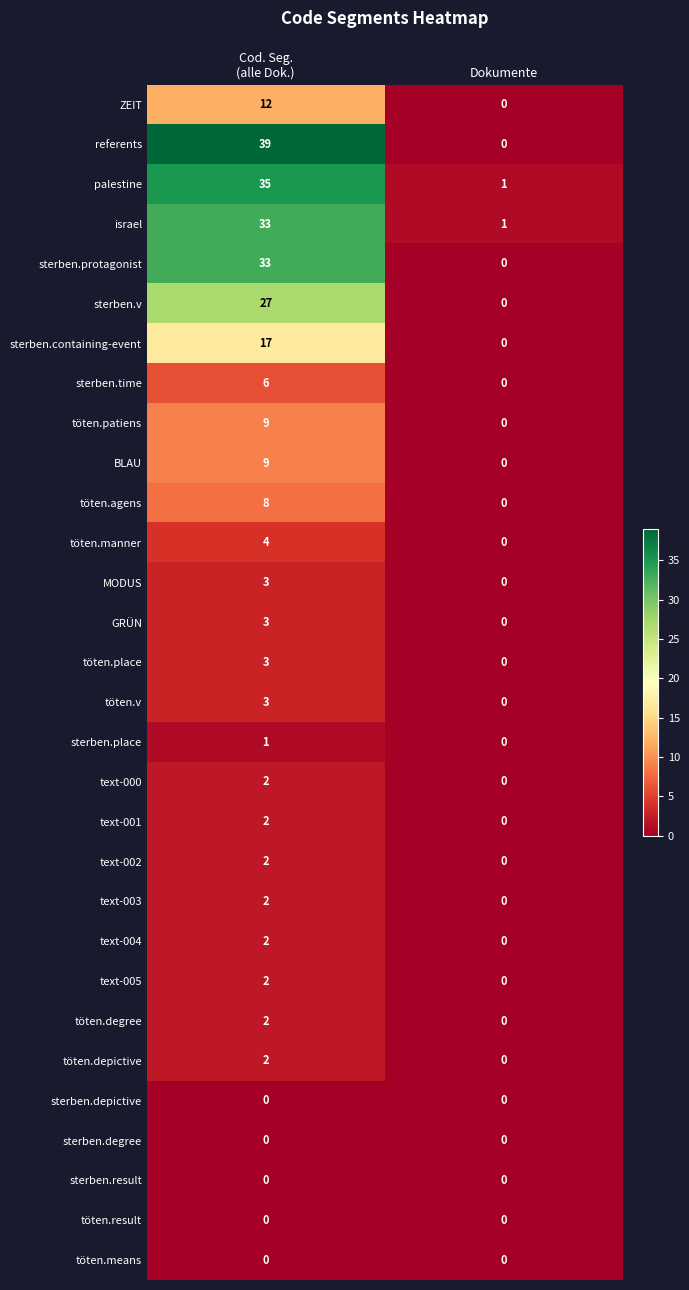

What is the sum of all töten.v values?

3